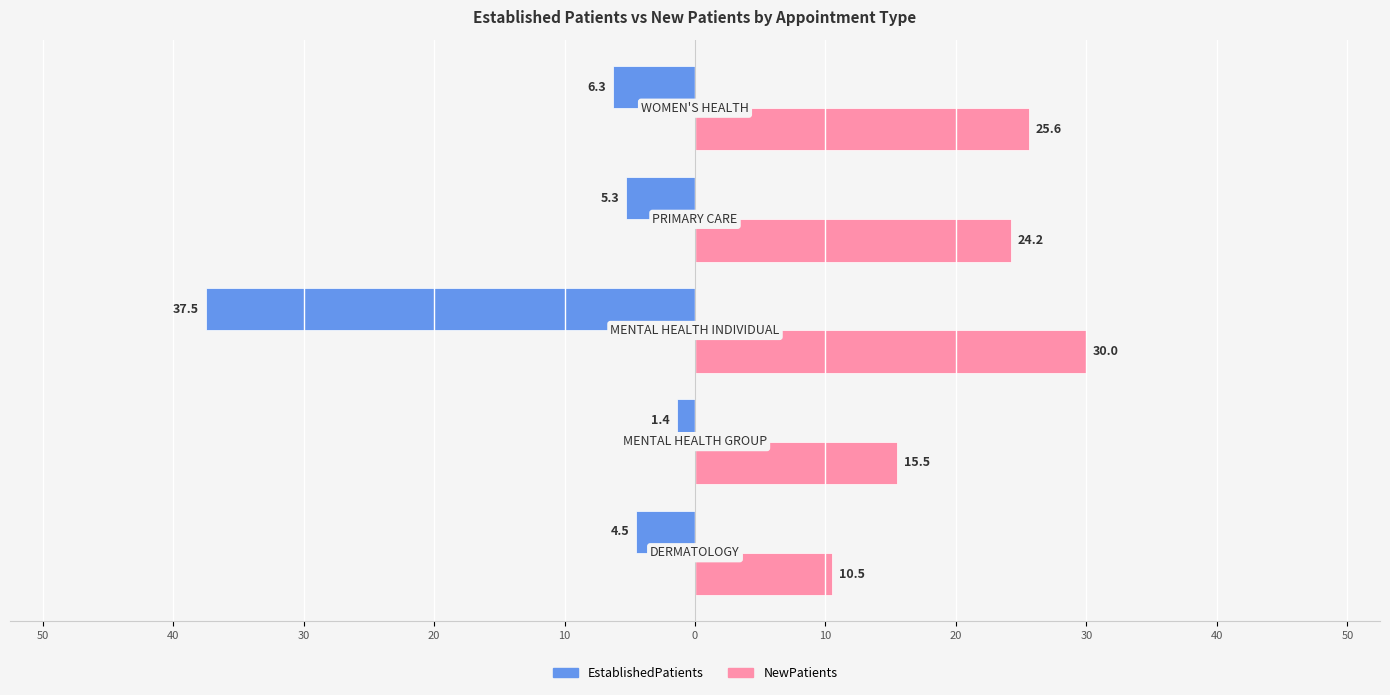

What are all the series names shown in the legend?

EstablishedPatients, NewPatients